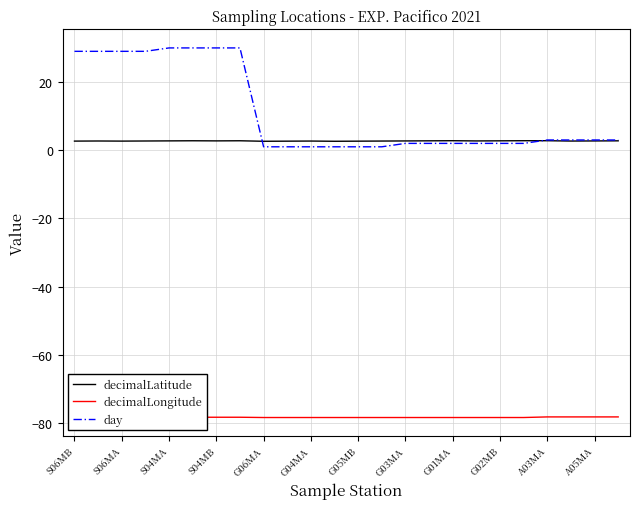

What is the highest value of the decimalLongitude series?

-78.2